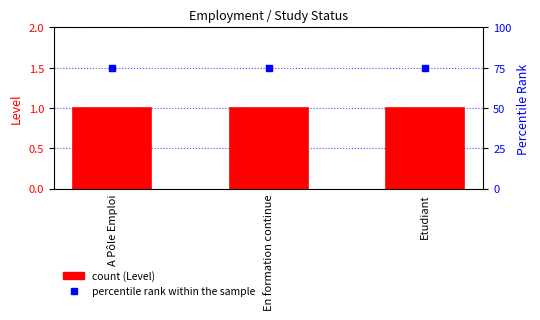

Which series has the largest Y range (max minus min)?

Level